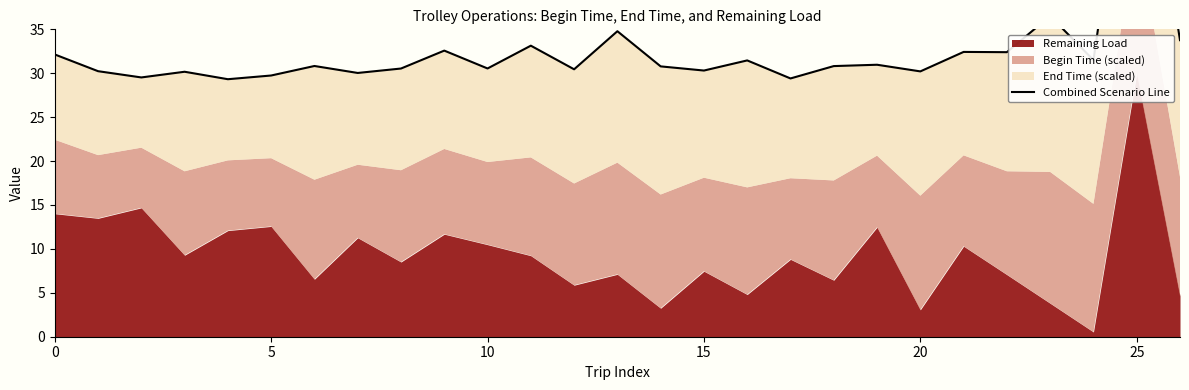

What is the sum of all values?

879.7